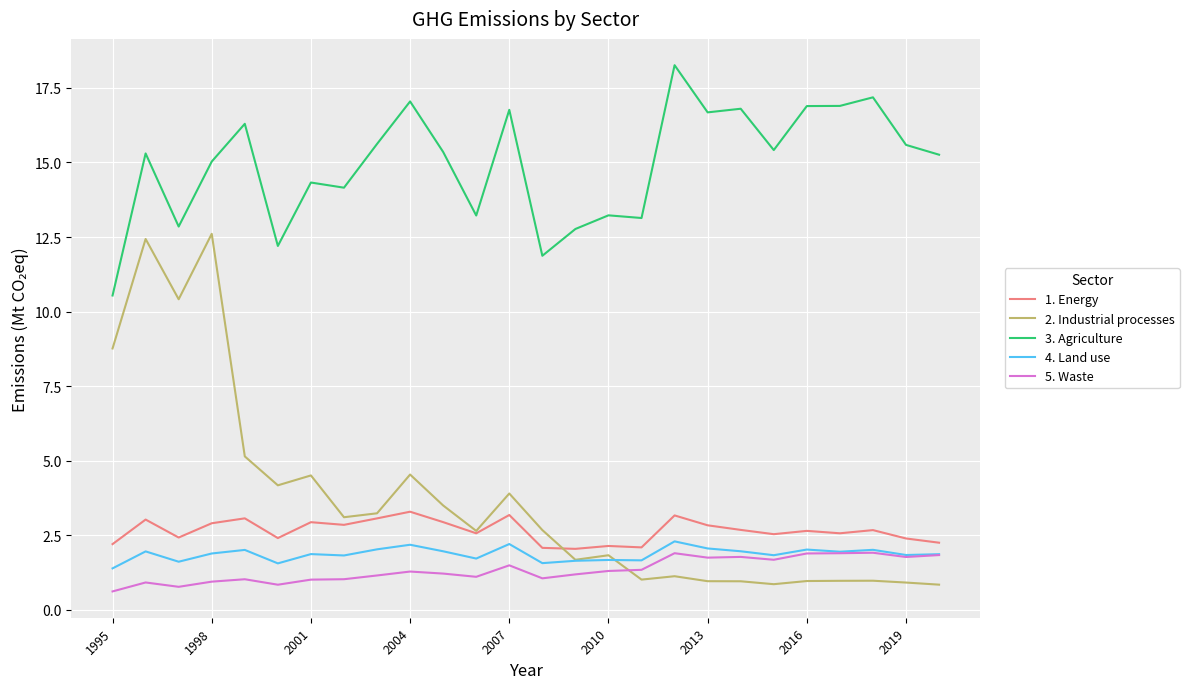

Which series has the largest total across all categories?

3. Agriculture